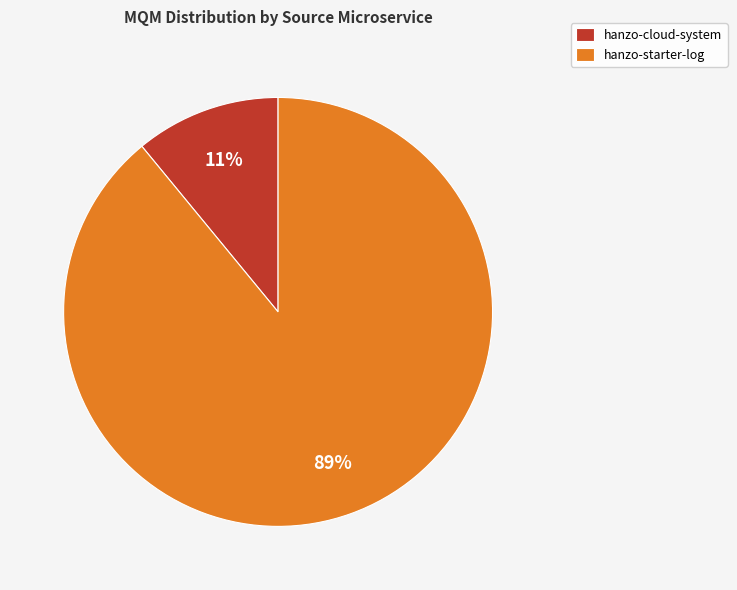

To the nearest percent, what portion does hanzo-starter-log represent?

89%